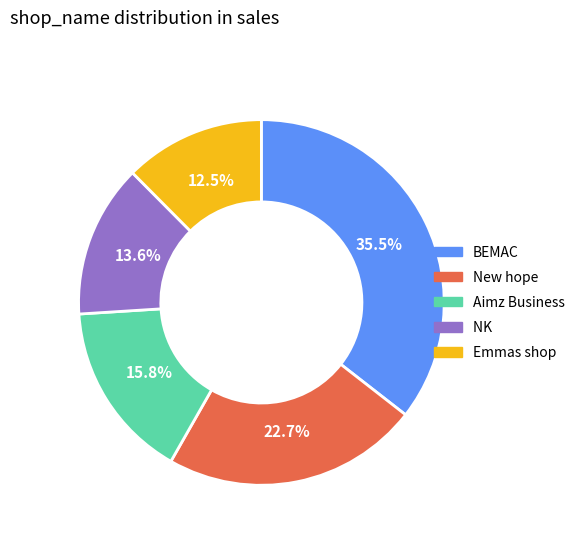

Is there any slice that represents more than half of the pie?

No